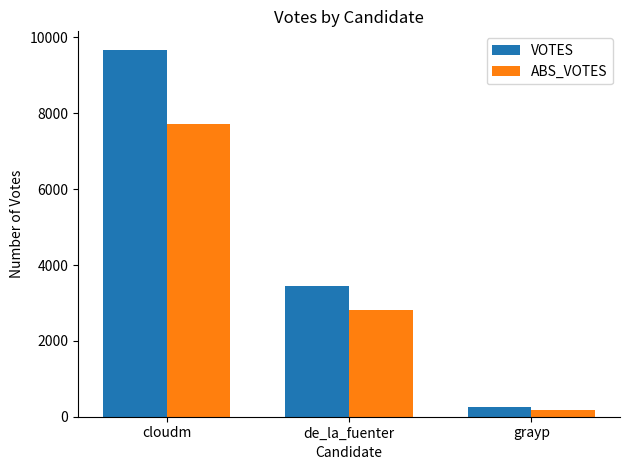

Rank the series by their maximum value, from highest to lowest.

VOTES, ABS_VOTES